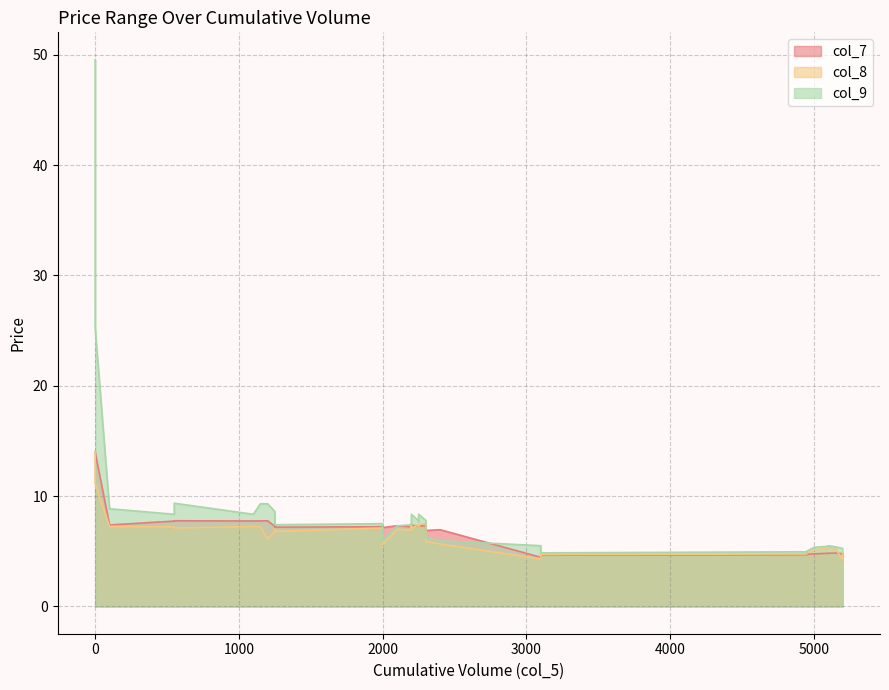

The col_9 series shows 2.2 at 28. True or false?

False